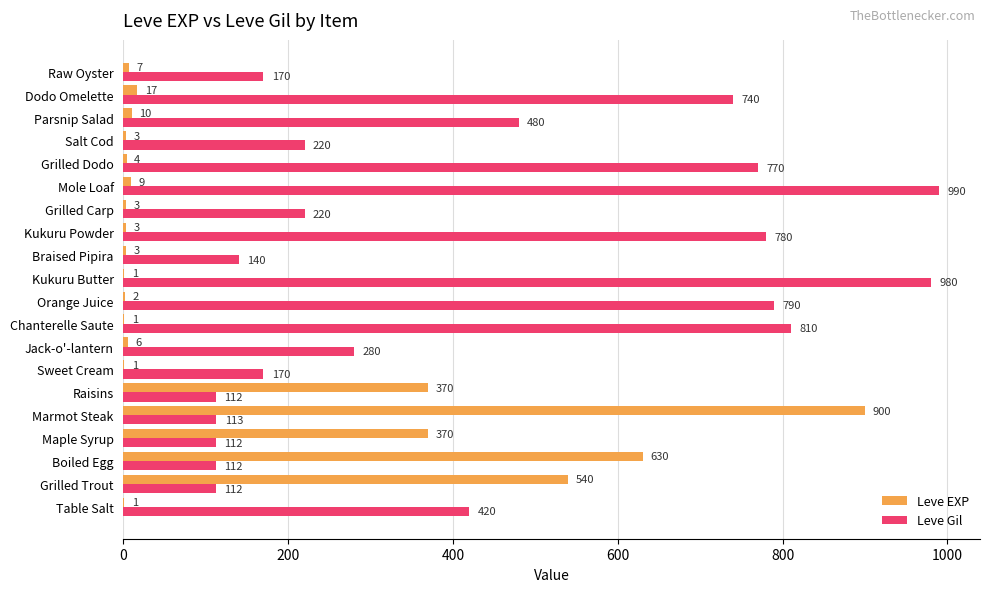

True or false: Leve EXP has a value of 10 at Parsnip Salad.

True